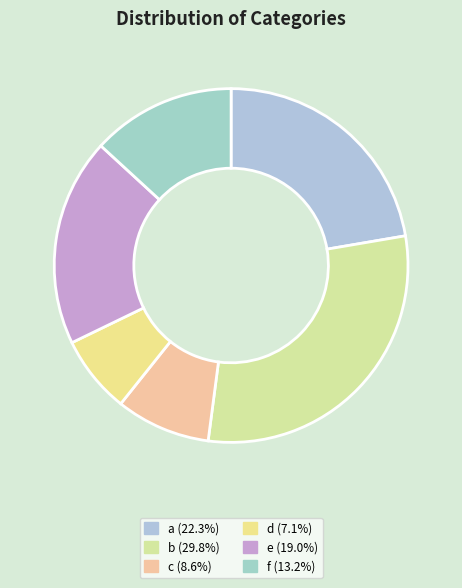

Count the number of slices in the pie.

6